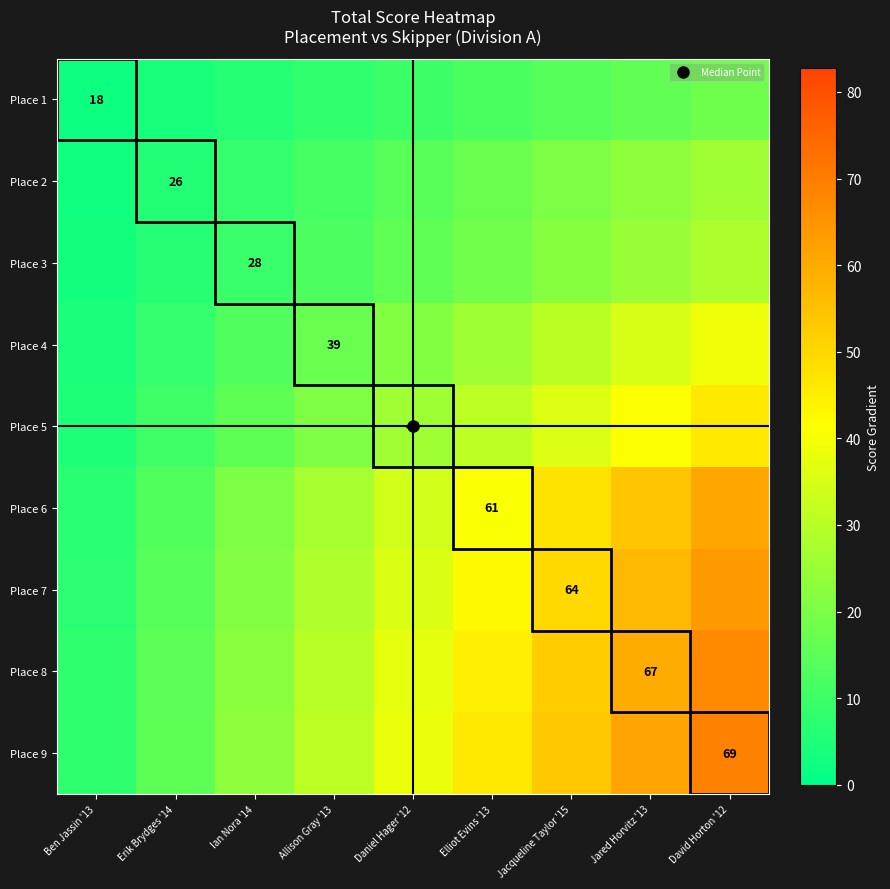

What is the greatest value displayed?

69.0